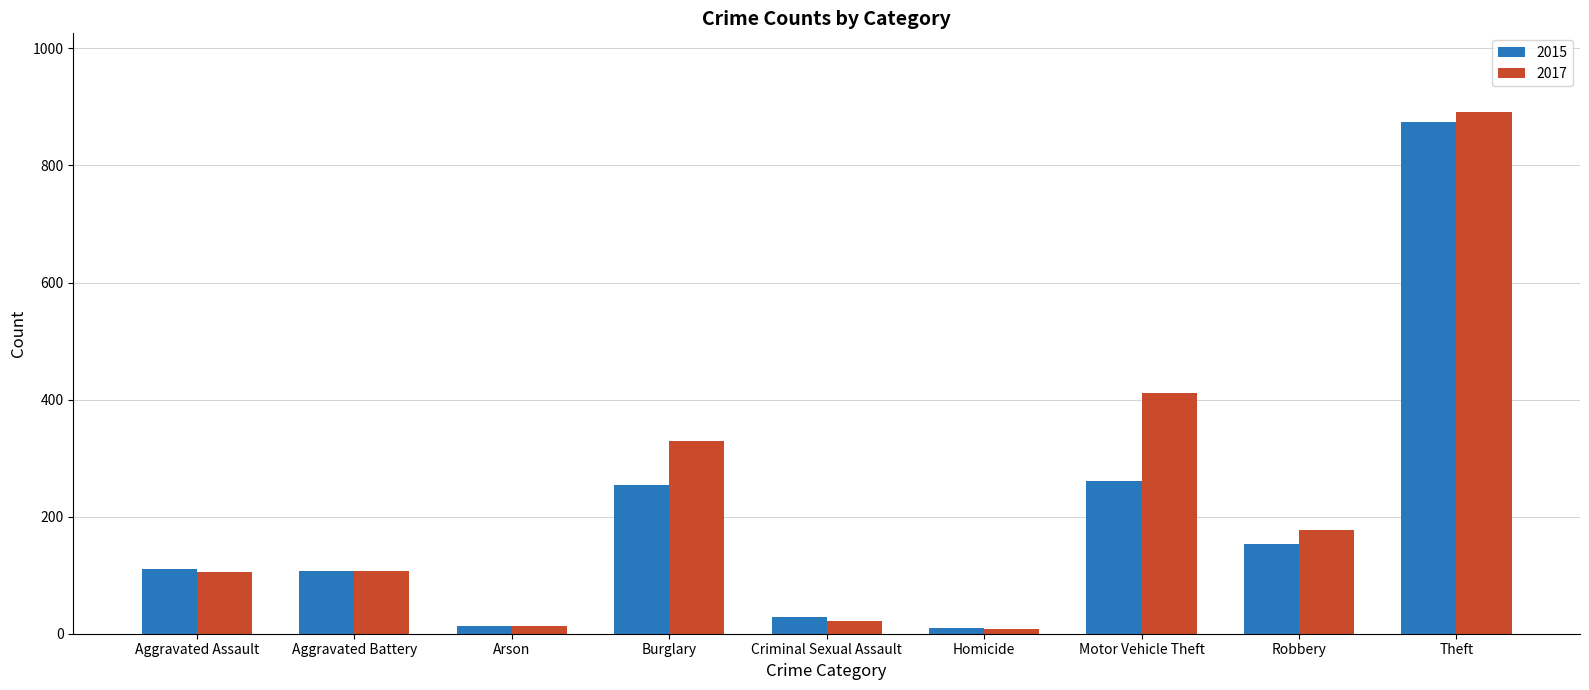

What is the greatest value displayed?

892